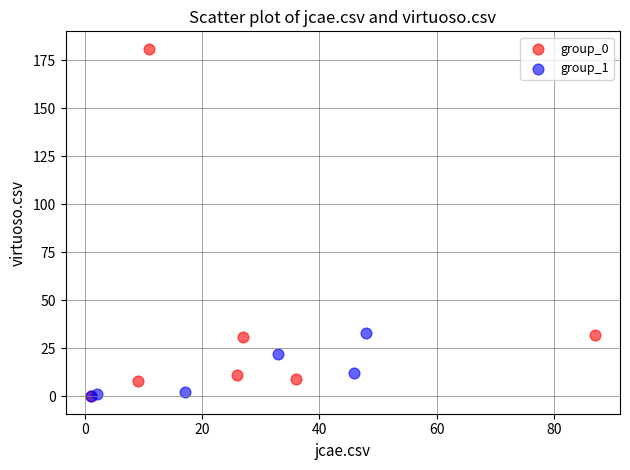

Which series contains the highest Y value?

group_0